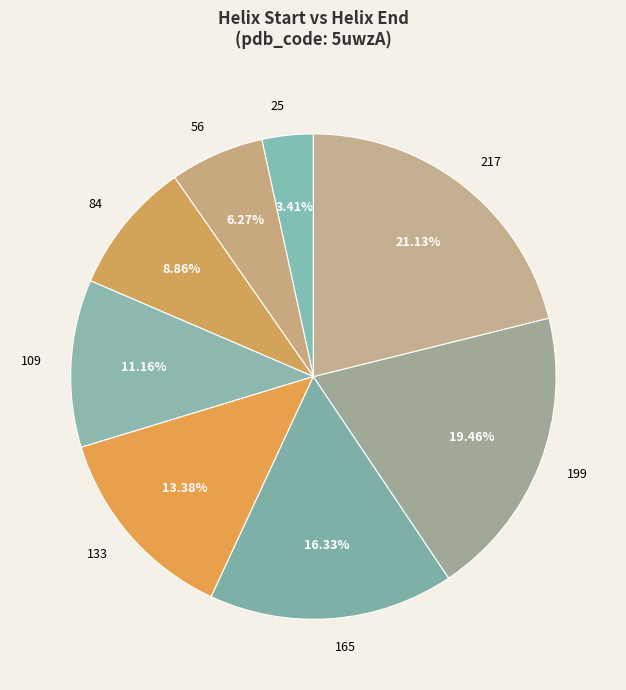

How much of the chart is everything except 109?

88.8%